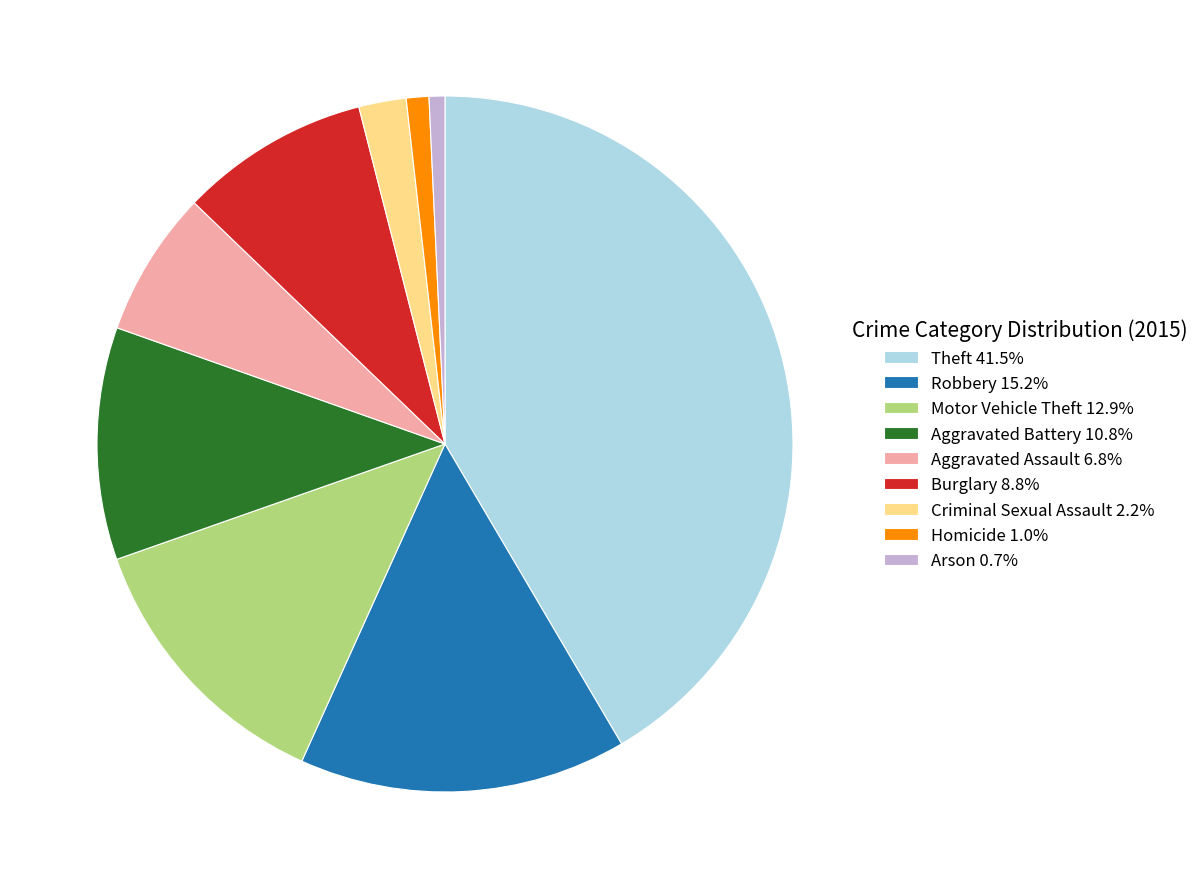

Does any single category account for the majority?

No